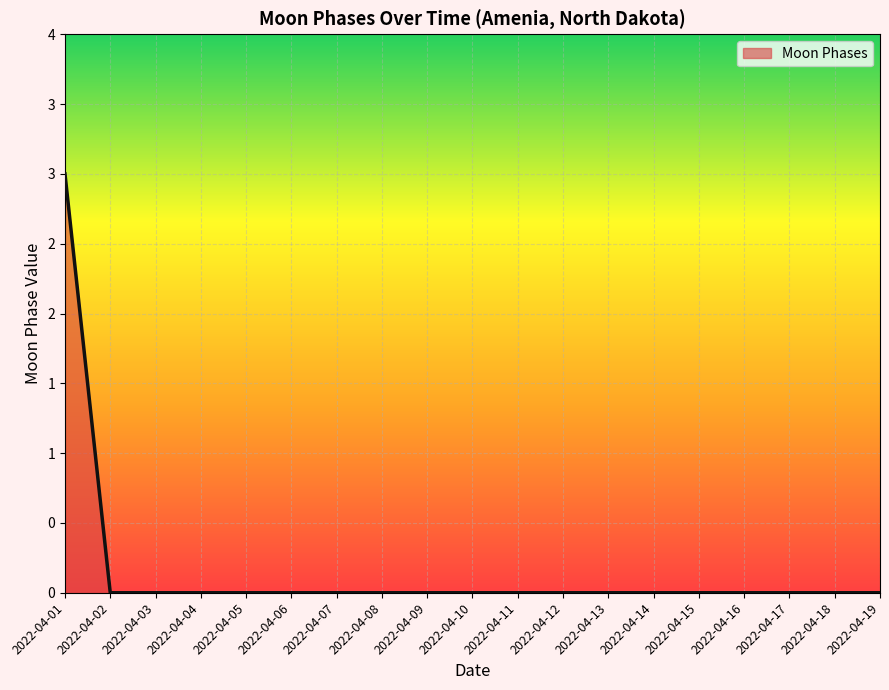

How many values are between 0 and 1?

18